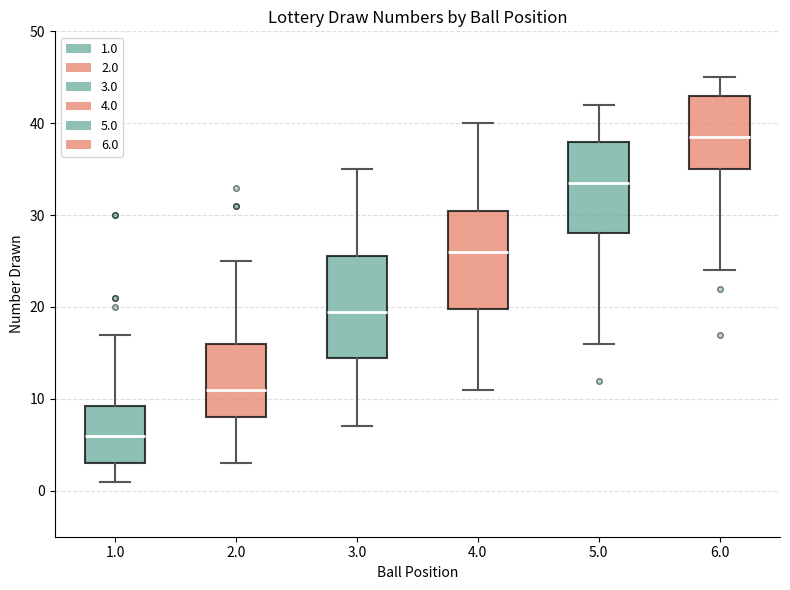

Reading left to right, transcribe this box plot: for each box, give where its median line is, the range the box spans, and where its two whiskers end, as read against the y-axis. The values are not printed on the chart, so give them approximately, as read against the axis.

1.0: median 6, box 3 to 9, whiskers 1 to 17
2.0: median 11, box 8 to 16, whiskers 3 to 25
3.0: median 20, box 15 to 26, whiskers 7 to 35
4.0: median 26, box 20 to 31, whiskers 11 to 40
5.0: median 34, box 28 to 38, whiskers 16 to 42
6.0: median 39, box 35 to 43, whiskers 24 to 45